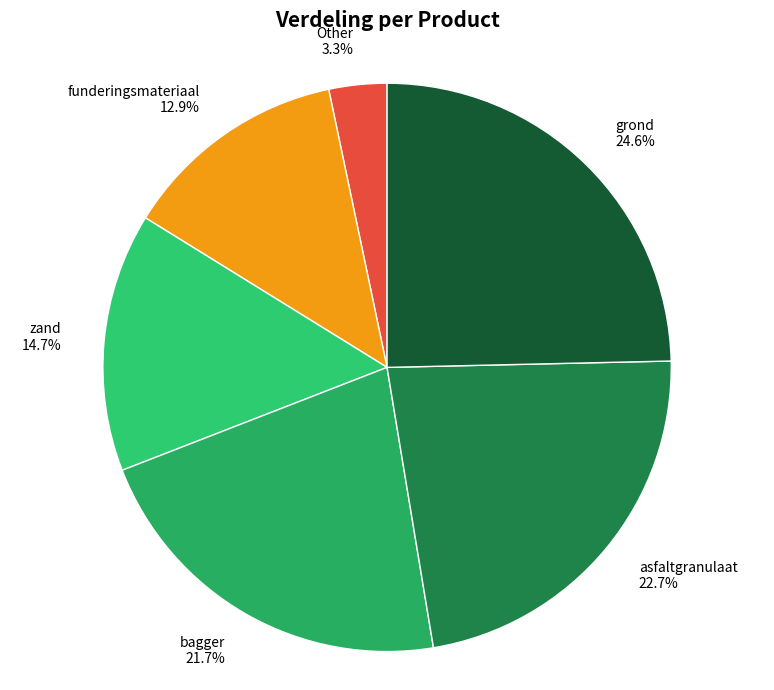

What percentage is the funderingsmateriaal slice, to the nearest percent?

13%